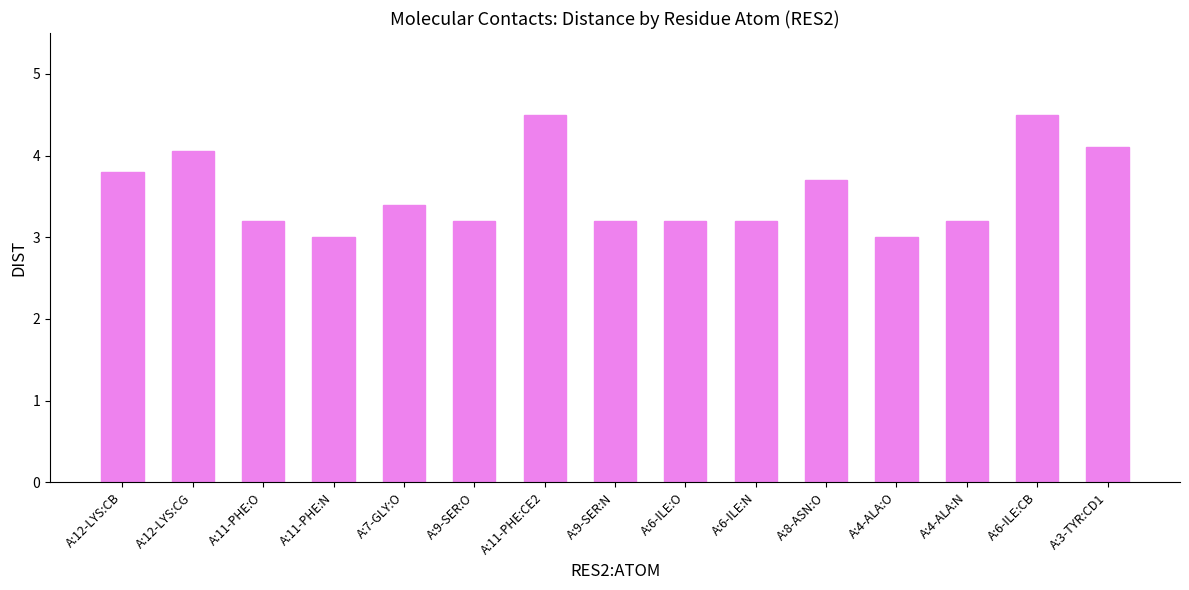

What is the maximum value shown in the chart?

4.5